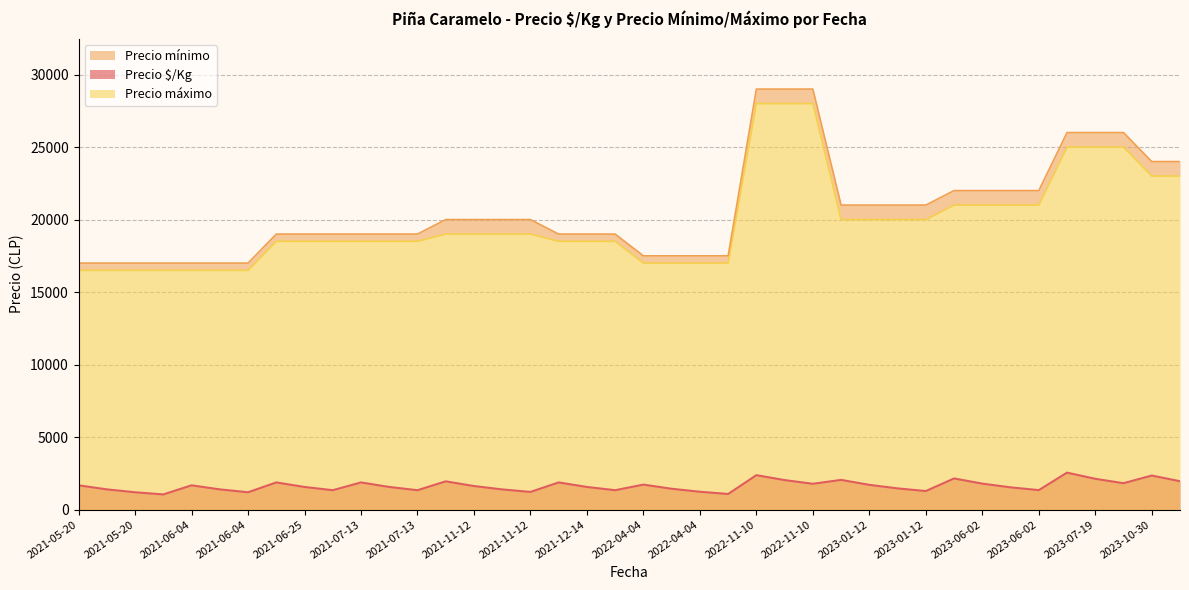

How many lines are shown in the chart?

3